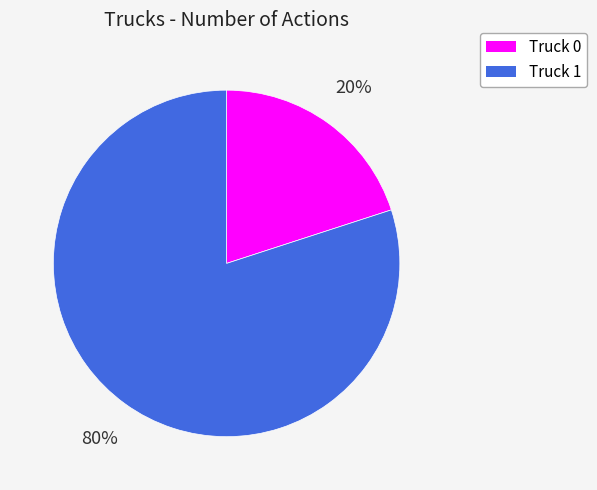

Is there any slice that represents more than half of the pie?

Yes